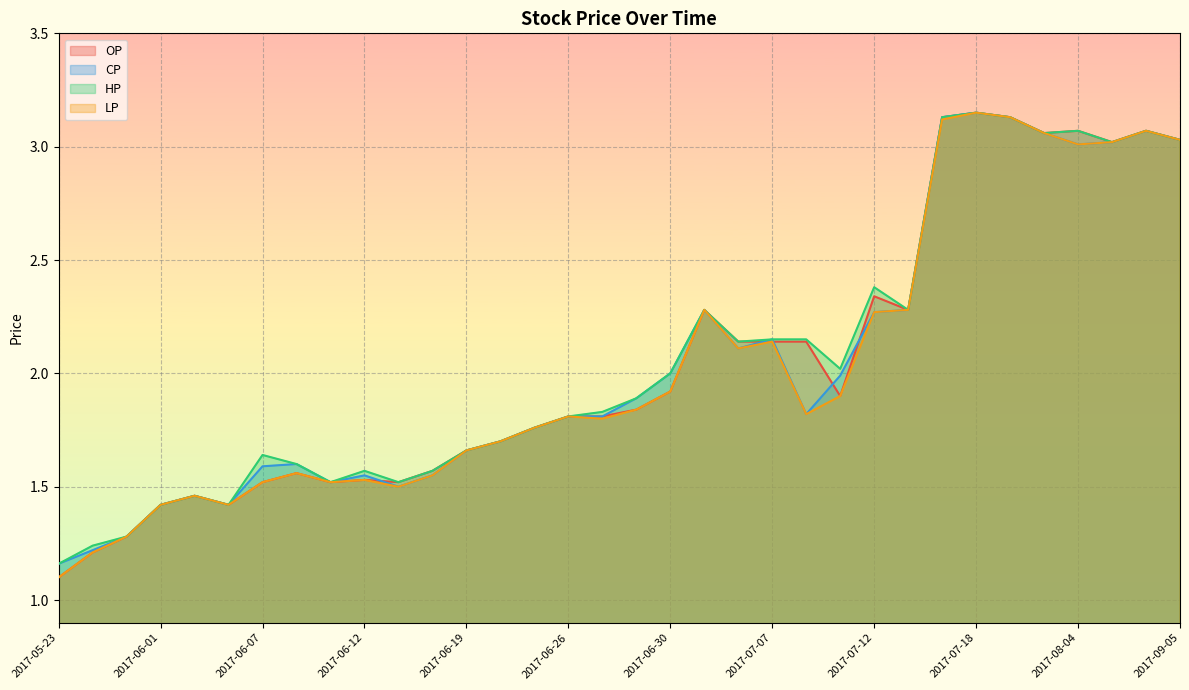

What position from the left is 2017-07-18?

28